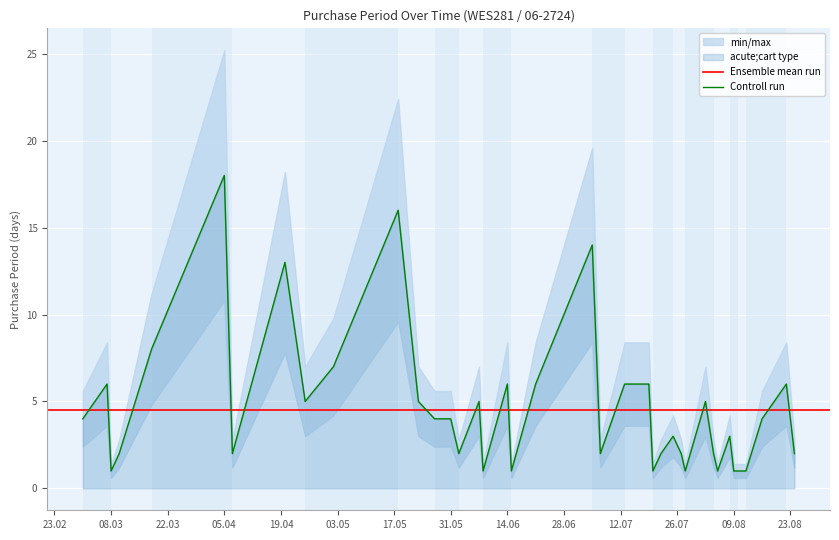

What is the label of the 21st point from the left?

2016-07-05